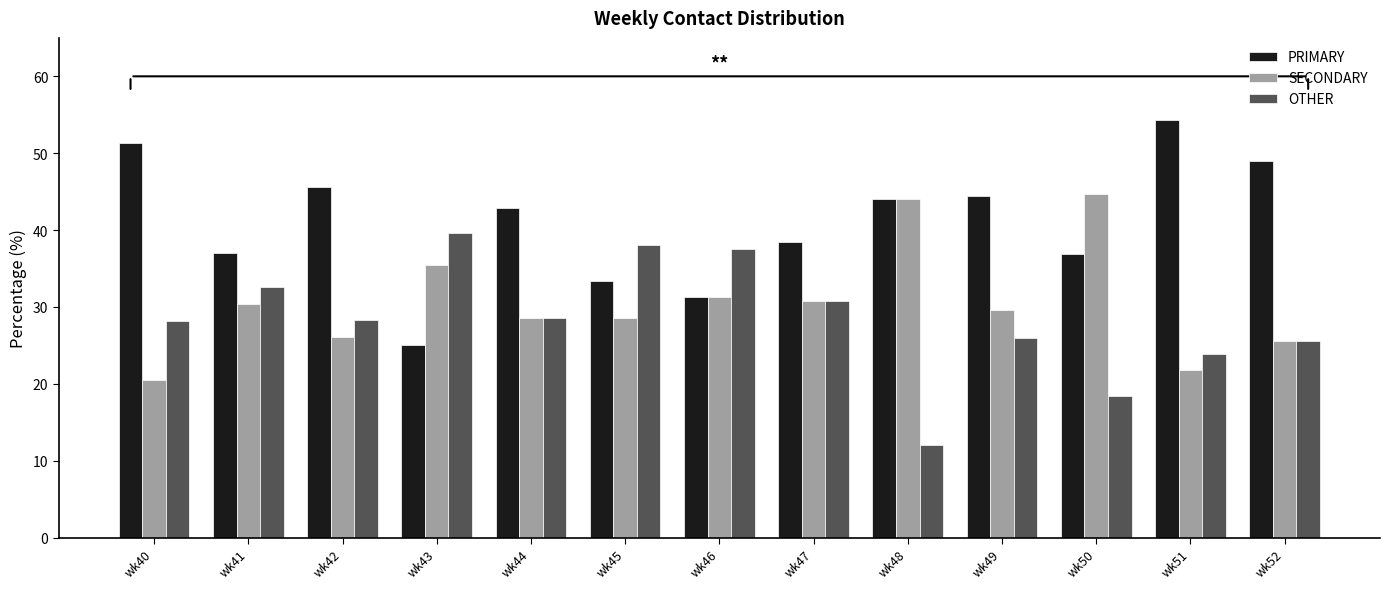

The SECONDARY series shows 21.7 at wk51. True or false?

True